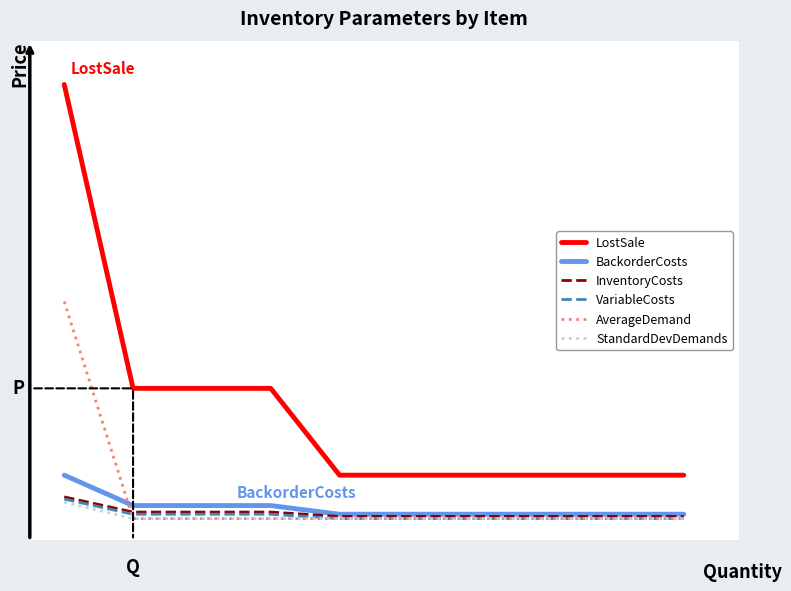

What is the value of the InventoryCosts point at the 9th from the left?

1.0